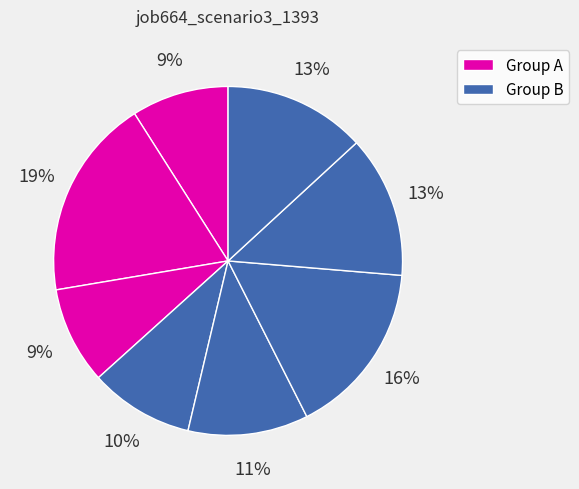

How many slices are in this pie chart?

8